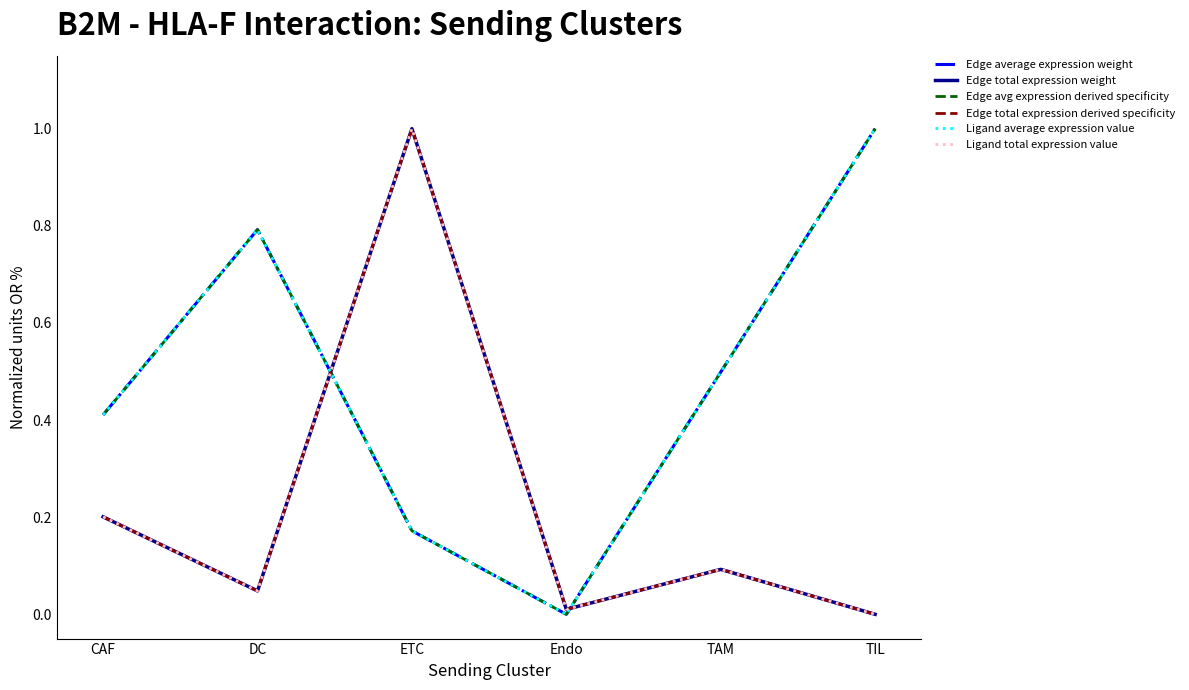

What is the sum of all Ligand average expression value values?

2.9